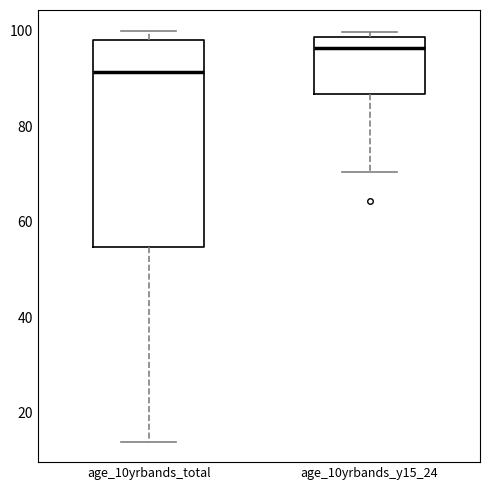

Which box has the highest median line?

age_10yrbands_y15_24